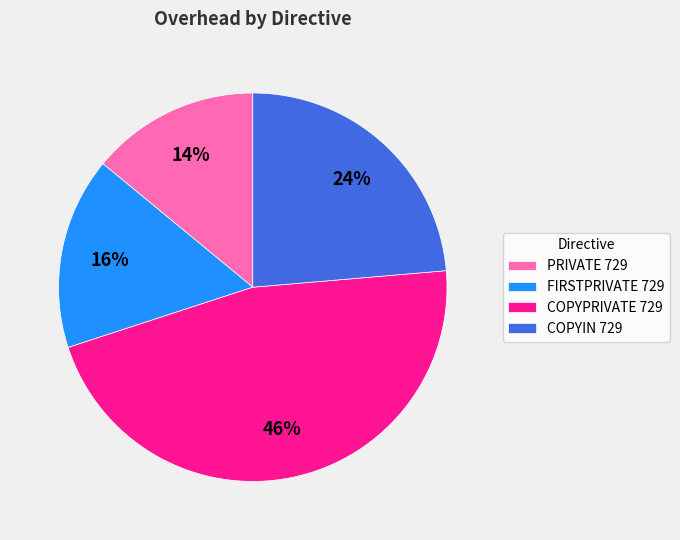

Does any single category account for the majority?

No